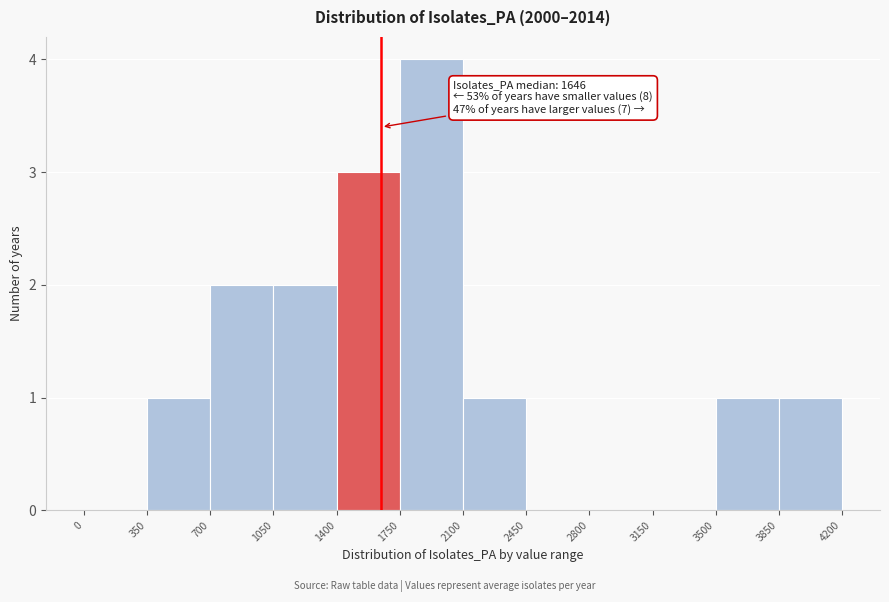

Which range on the x-axis has the tallest bar?

1750 to 2100